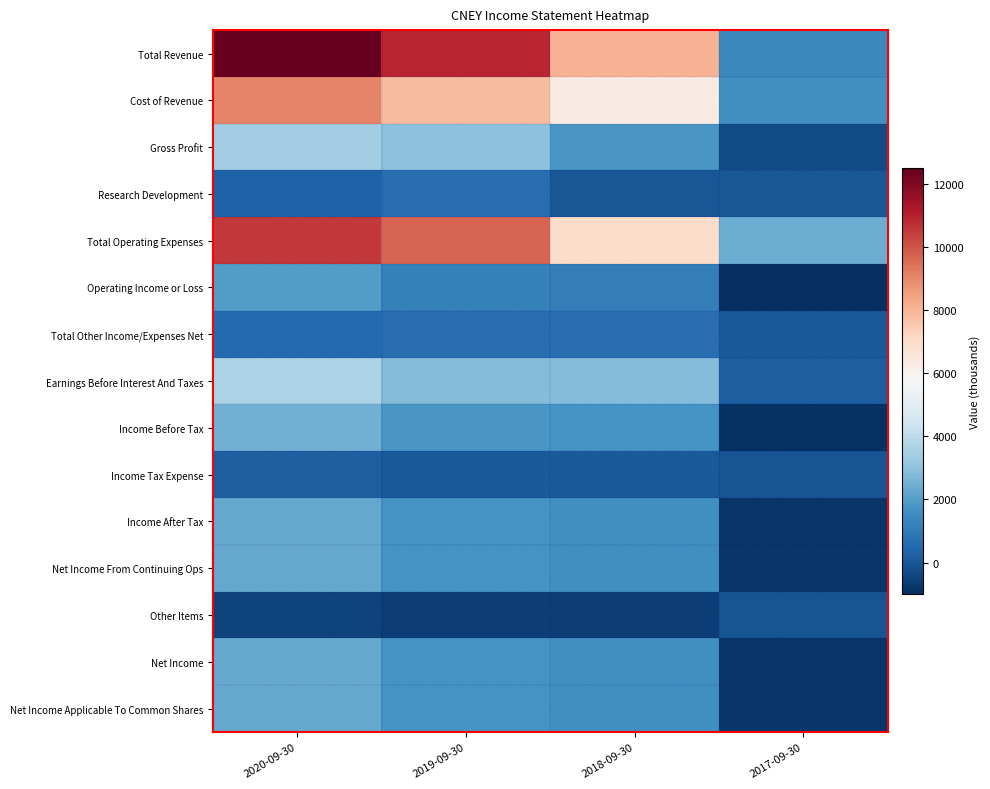

Count the number of categories in the chart.

4